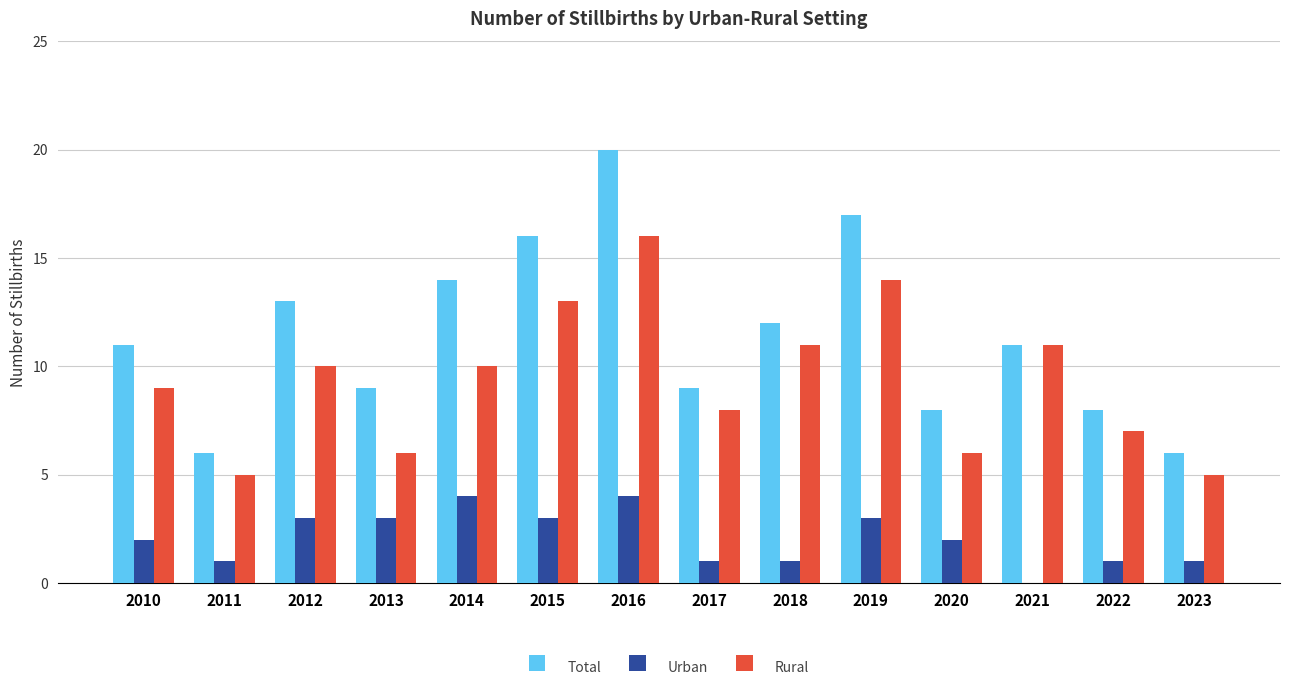

The Total series shows 17 at 2019. True or false?

True